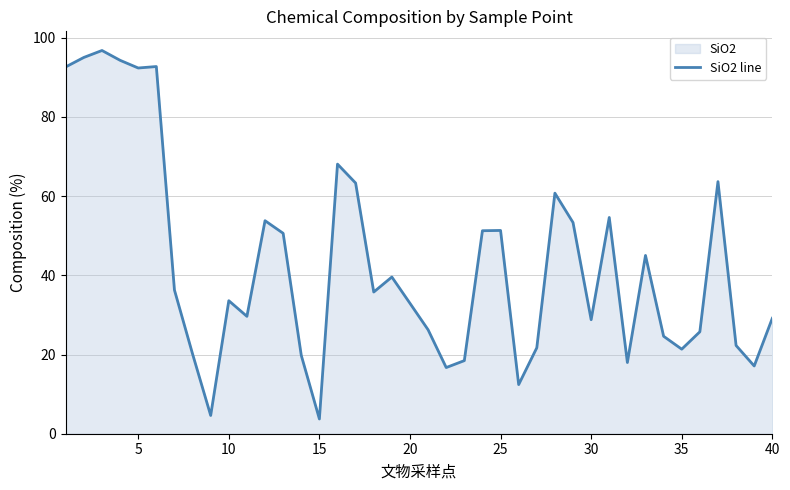

What is the greatest value displayed?

96.8